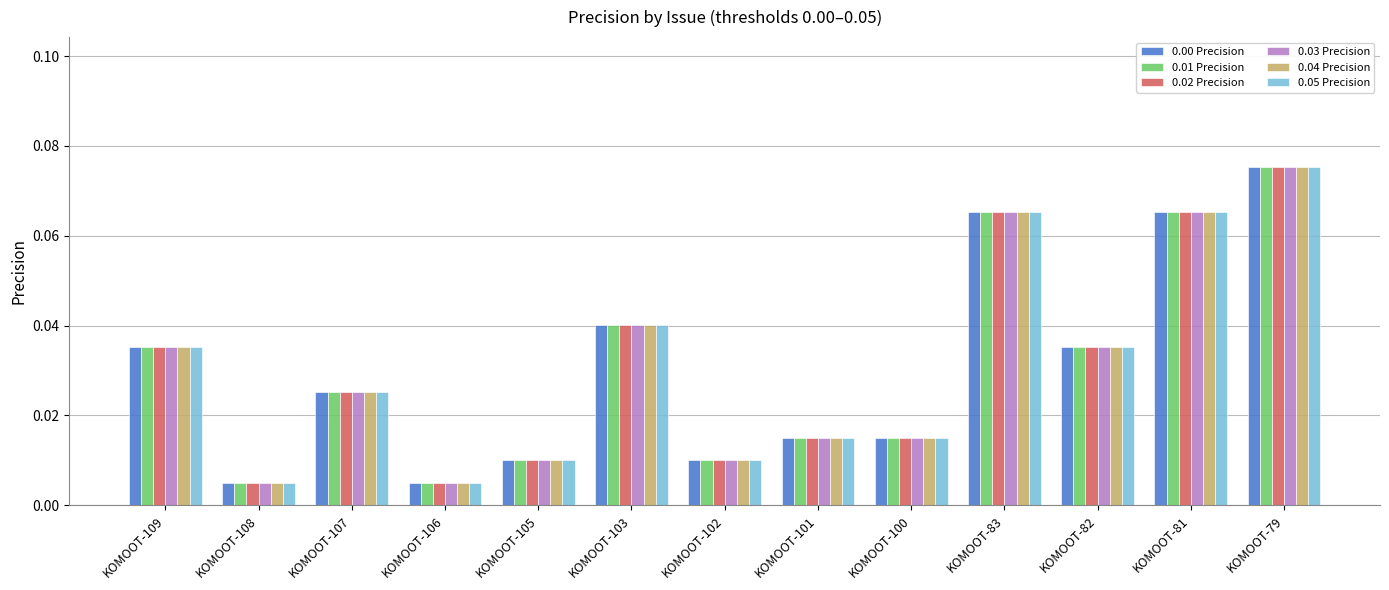

Does the chart contain any negative values?

No